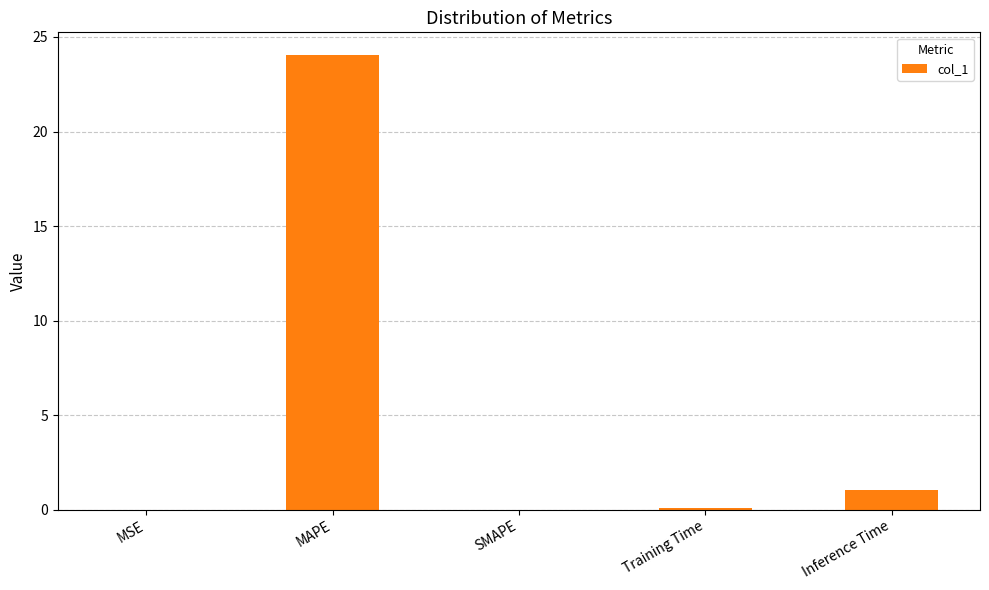

At which label is the value closest to 12?

Inference Time